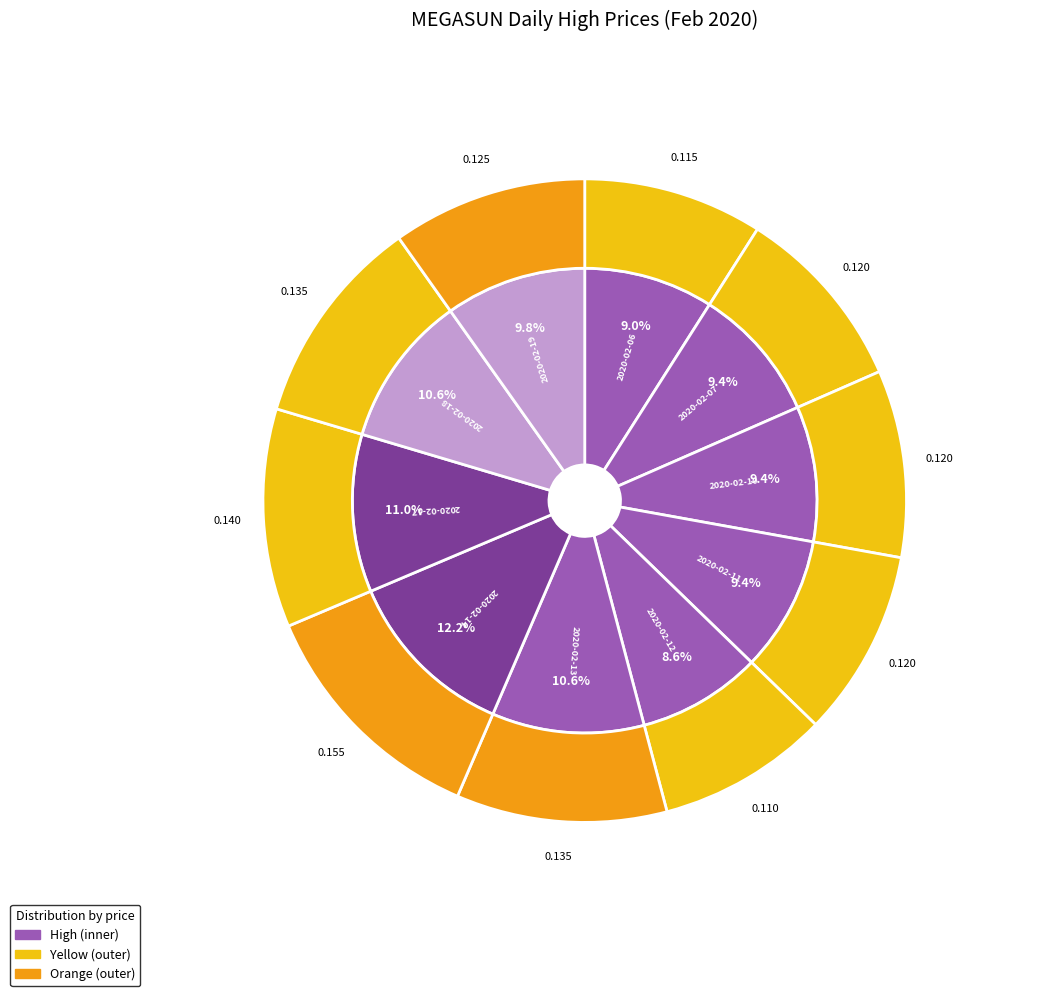

How many slices are in this pie chart?

10